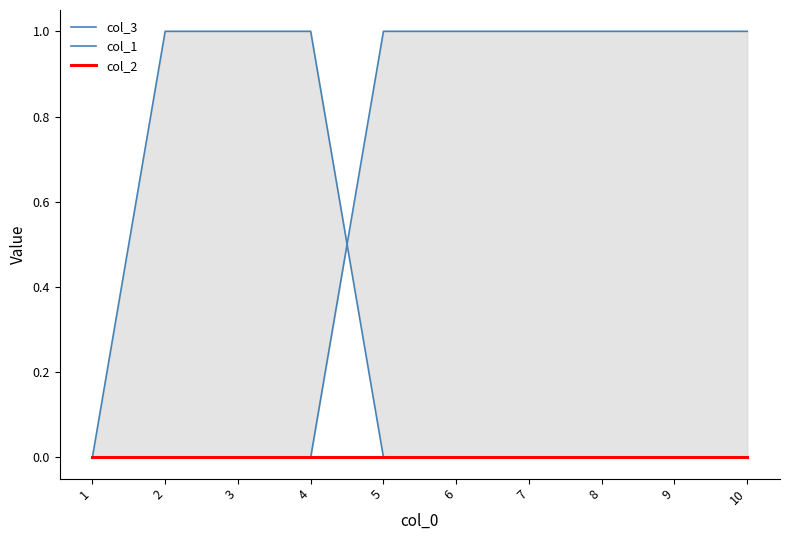

True or false: col_1 and col_2 intersect in this chart.

False